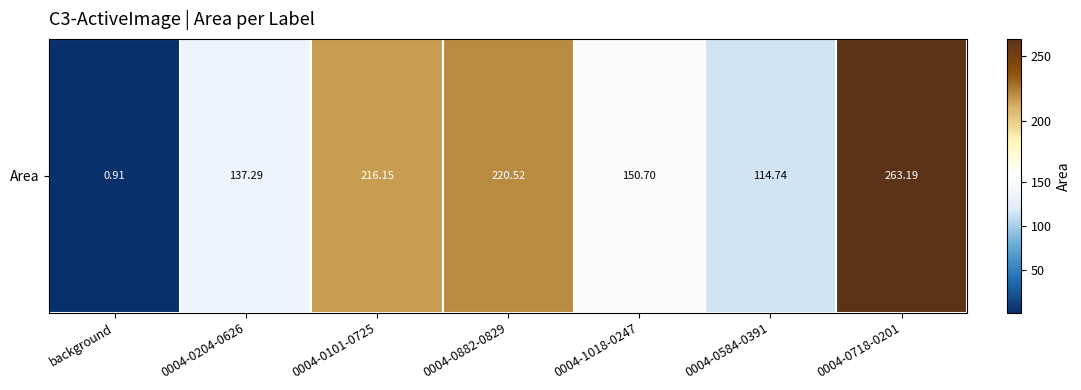

What is the difference between the second highest and second lowest values?

105.8